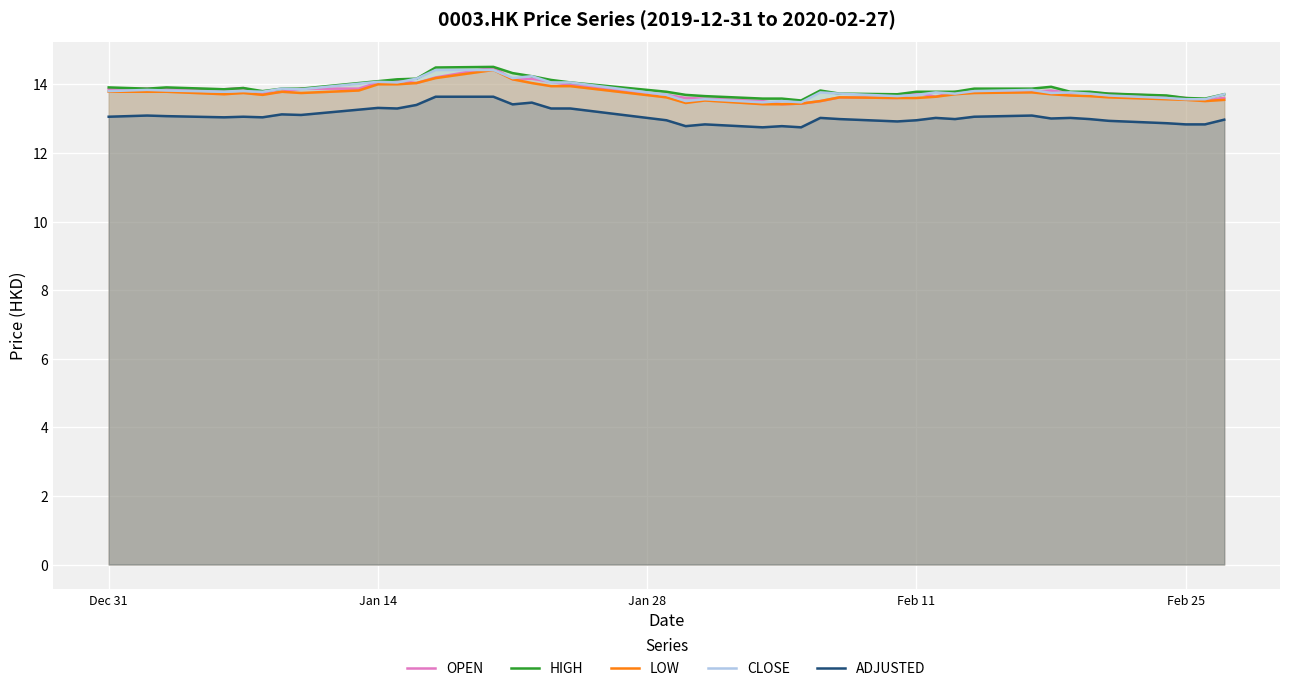

What is the maximum value for CLOSE?

14.4